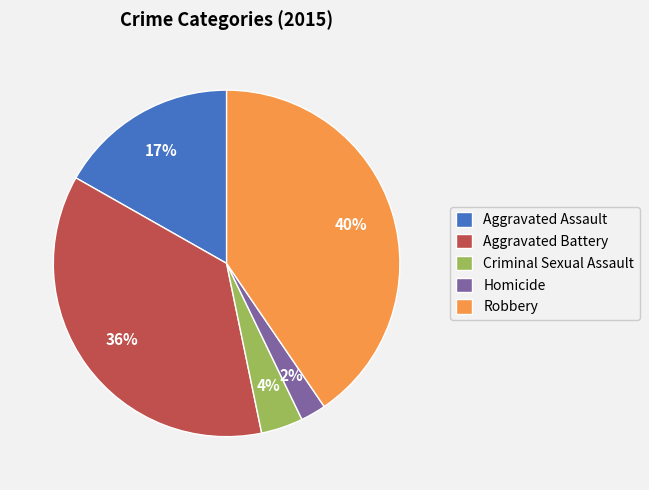

Between Robbery and Aggravated Assault, which is larger?

Robbery